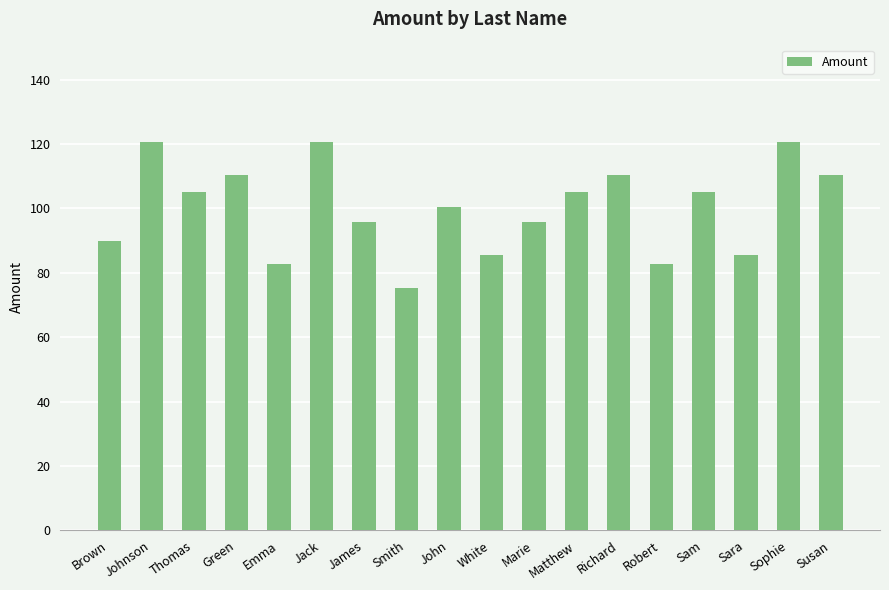

Which has a higher value, Sara or Green?

Green